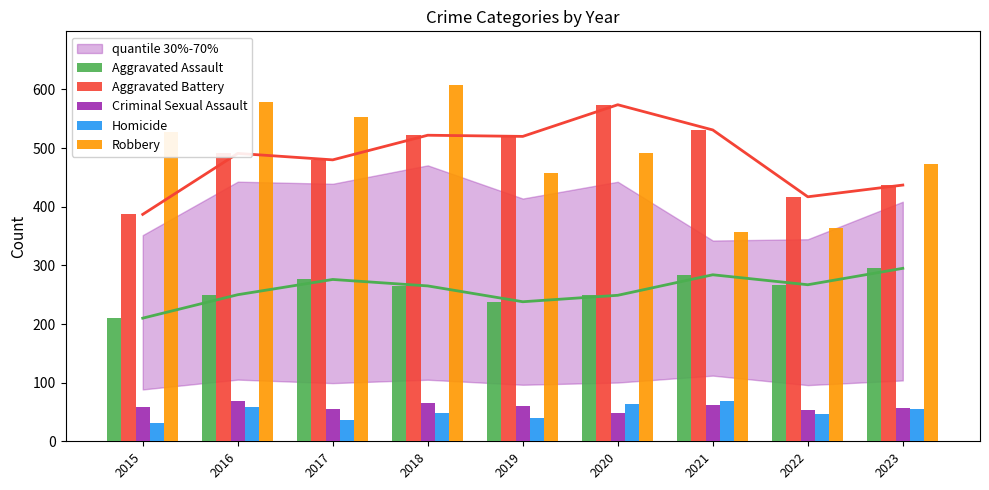

True or false: Criminal Sexual Assault has a value of 115 at 2016.

False